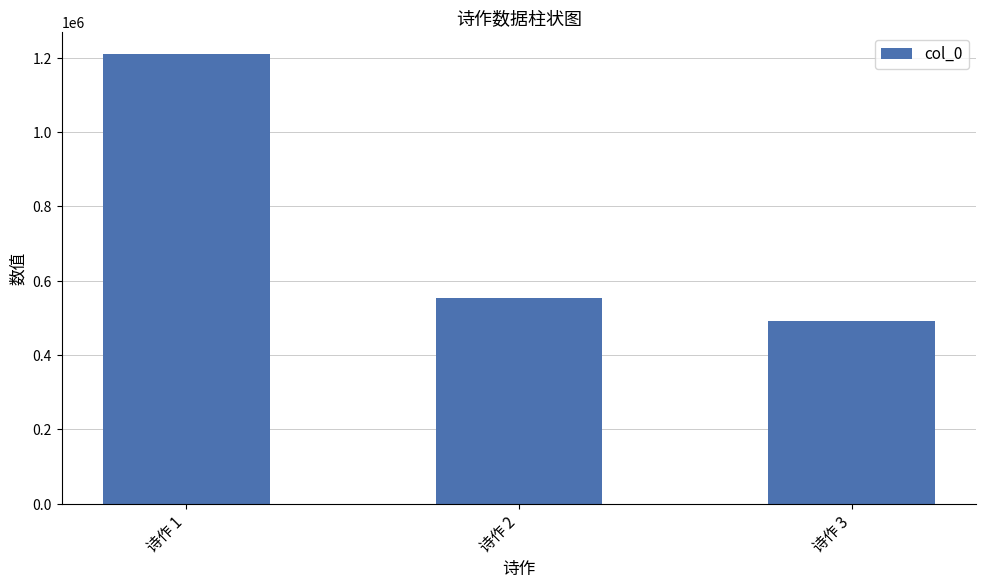

List the labels in order of value, largest first.

诗作 1, 诗作 2, 诗作 3